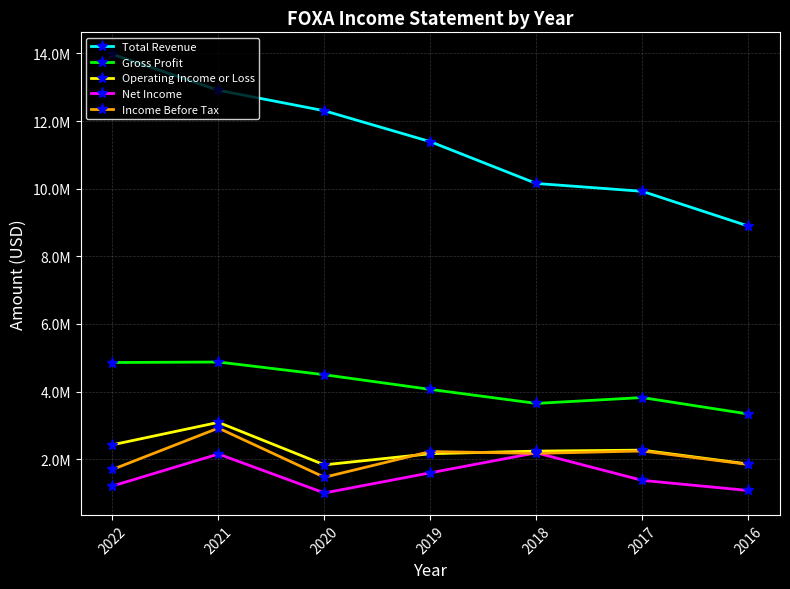

Reading left to right, extract all data points from this chart.

Total Revenue: 13974000	12909000	12303000	11389000	10153000	9921000	8894000
Gross Profit: 4857000	4872000	4496000	4062000	3648000	3821000	3335000
Operating Income or Loss: 2424000	3087000	1831000	2160000	2237000	2266000	1855000
Net Income: 1205000	2150000	999000	1595000	2187000	1372000	1072000
Income Before Tax: 1694000	2918000	1464000	2224000	2170000	2241000	1843000